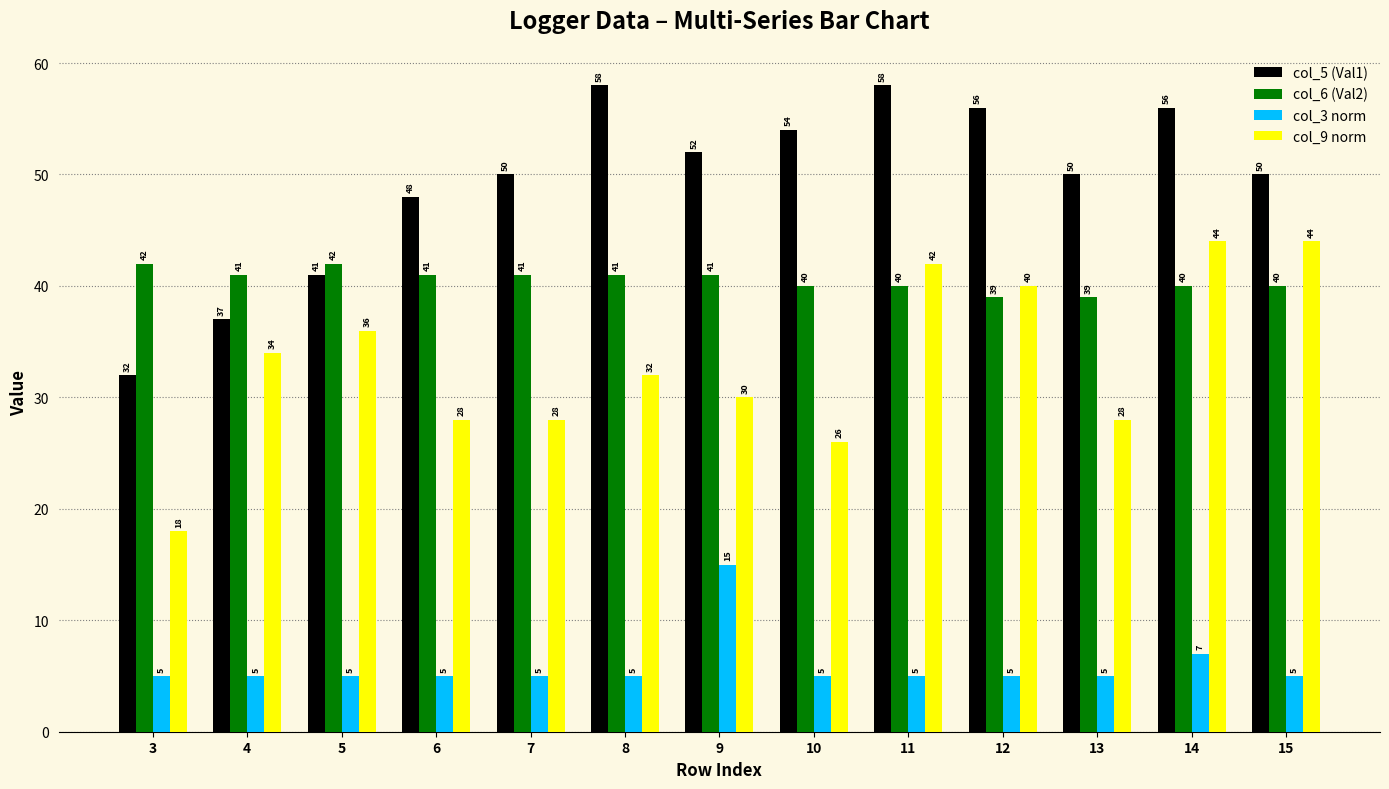

What is the average value of the col_3 norm series?

5.9